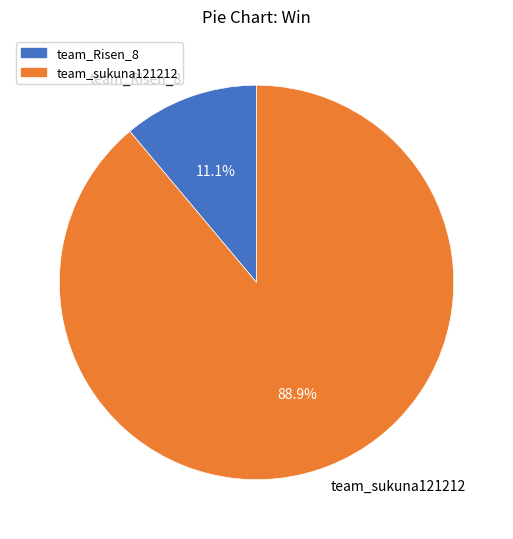

Is there a majority slice in this chart?

Yes